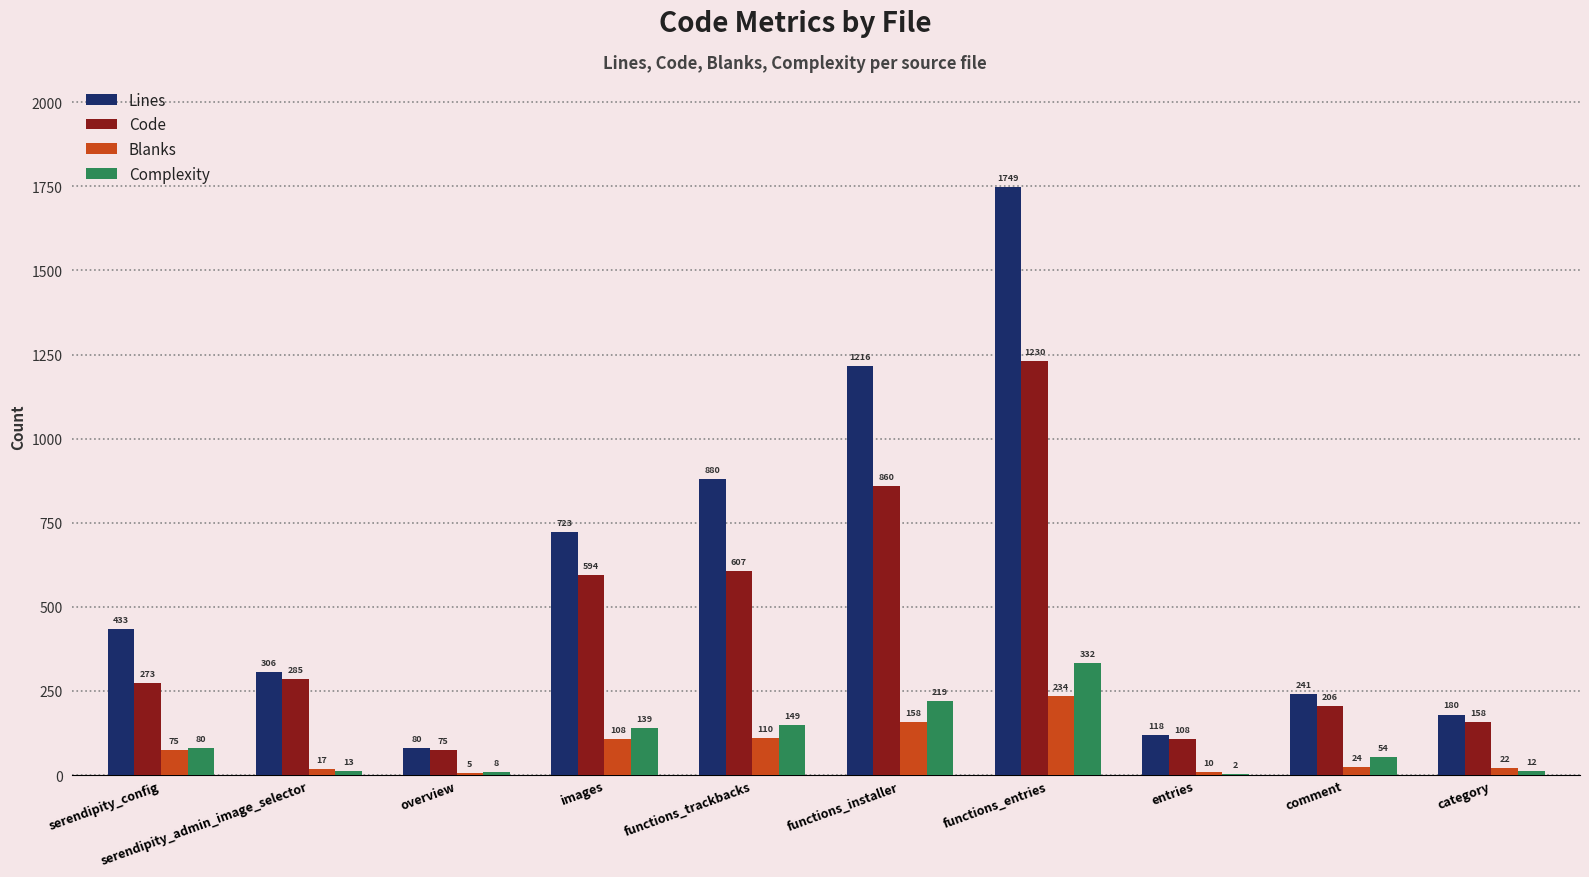

Count the number of data series in this chart.

4